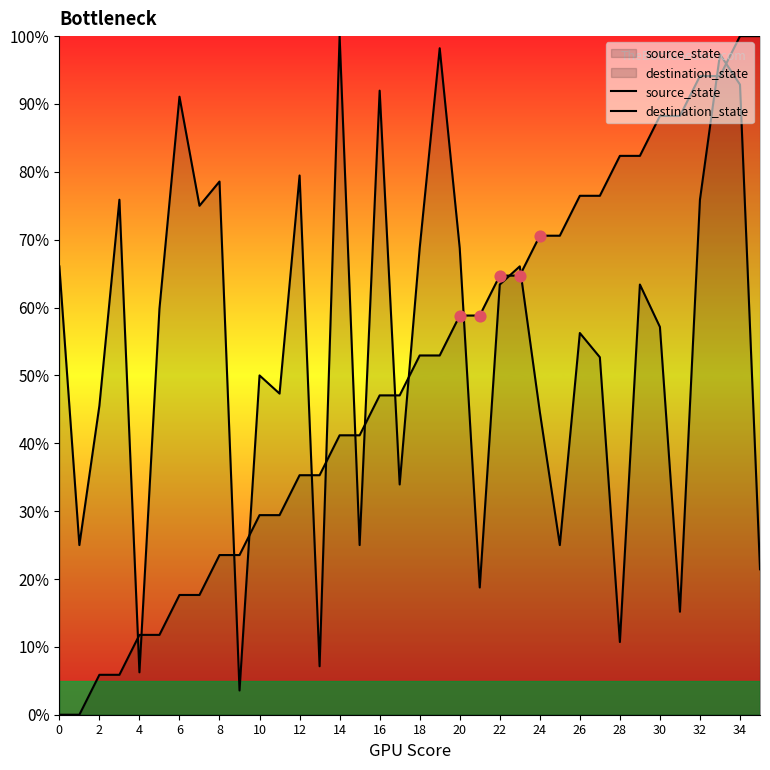

At how many categories does at least one series exceed 30?

33